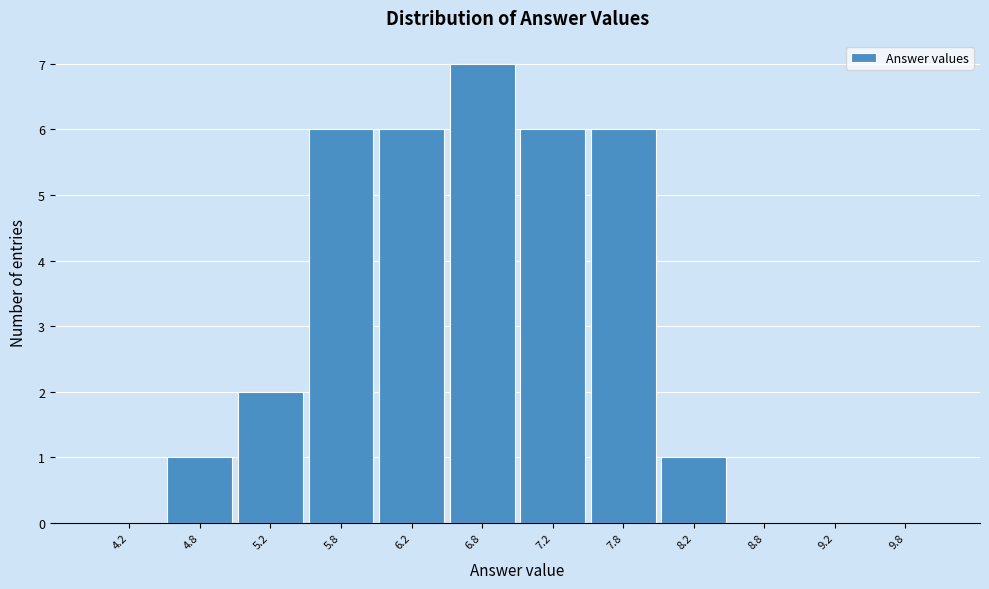

Reading left to right, list every bar in this chart as the range it spans on the x-axis followed by its height. The values are not printed on the chart, so give them approximately, as read against the axis.

4.0 to 4.5: 0
4.5 to 5.0: 1
5.0 to 5.5: 2
5.5 to 6.0: 6
6.0 to 6.5: 6
6.5 to 7.0: 7
7.0 to 7.5: 6
7.5 to 8.0: 6
8.0 to 8.5: 1
8.5 to 9.0: 0
9.0 to 9.5: 0
9.5 to 10.0: 0